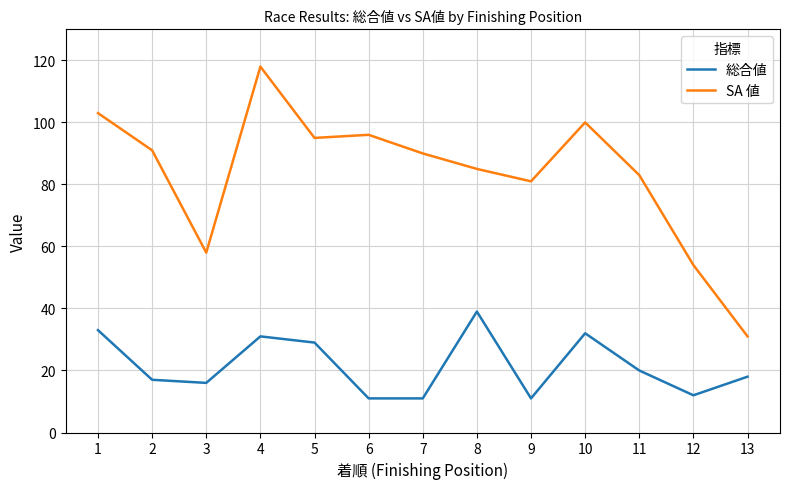

Does the chart have visible grid lines?

Yes